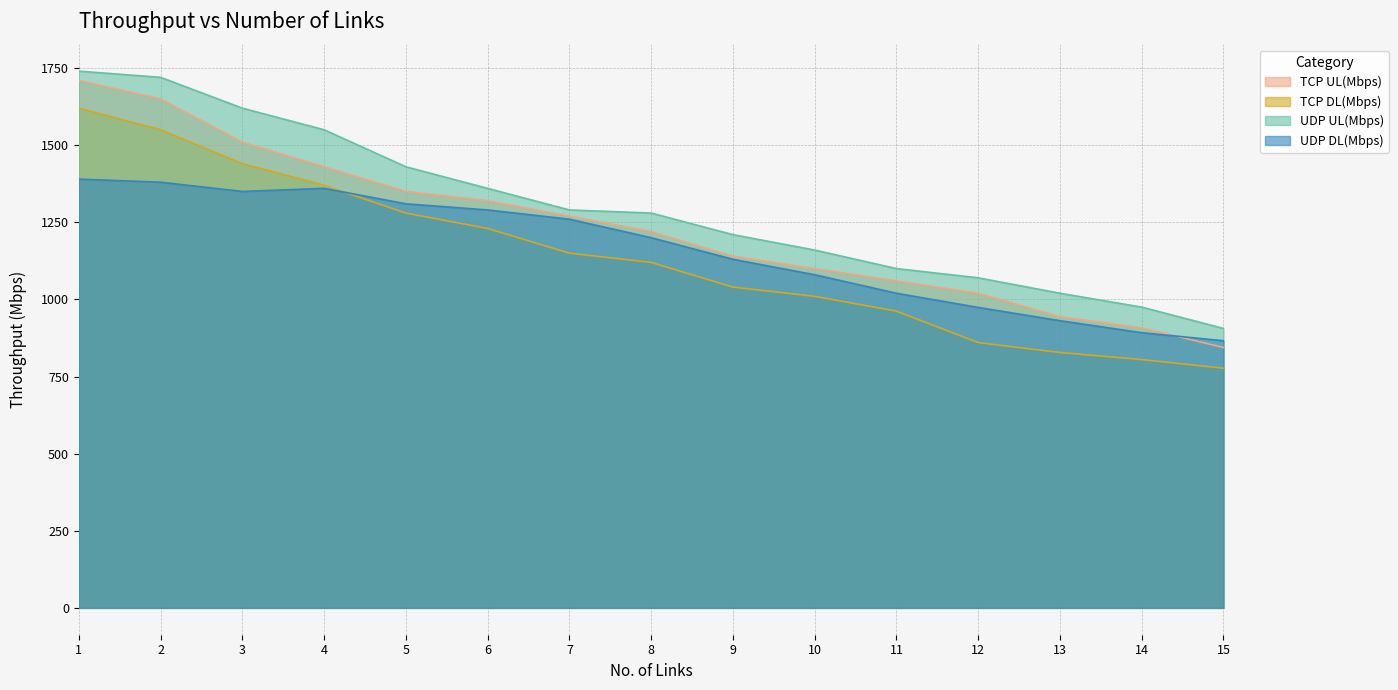

Is the value of TCP DL(Mbps) at 9 greater than the value of UDP DL(Mbps) at 11?

Yes